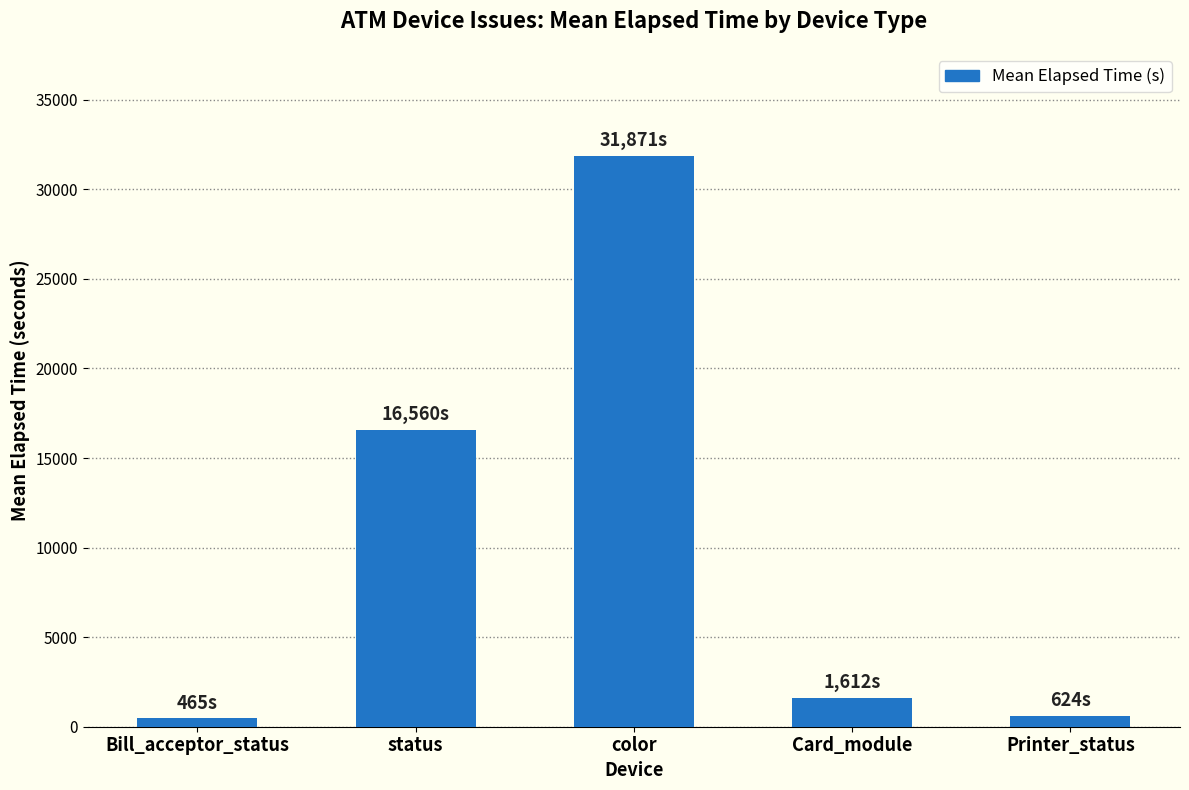

True or false: the data shows 31871 at color.

True